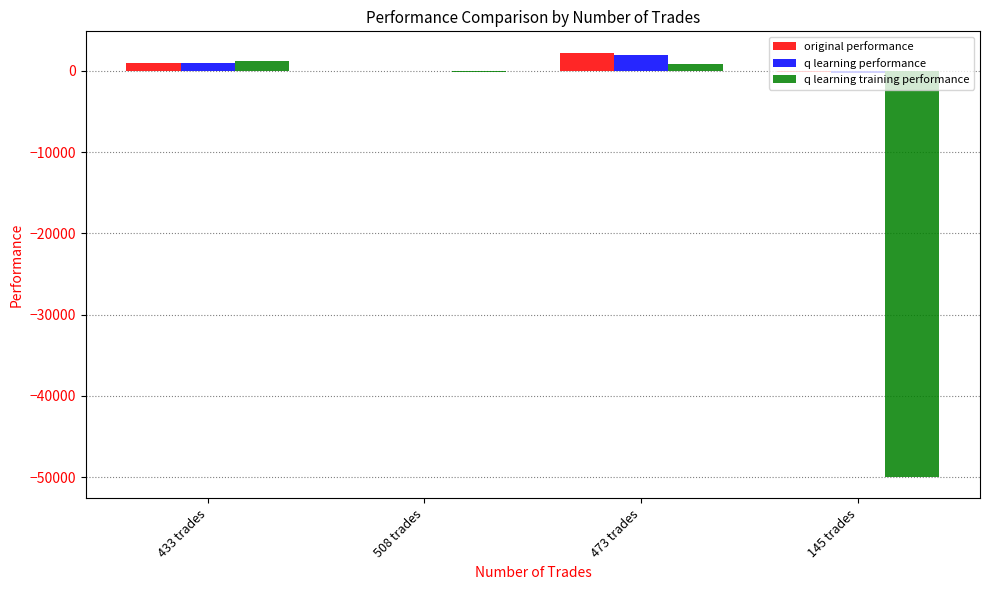

Between 508 trades and 145 trades, which series saw the biggest shift?

q learning training performance